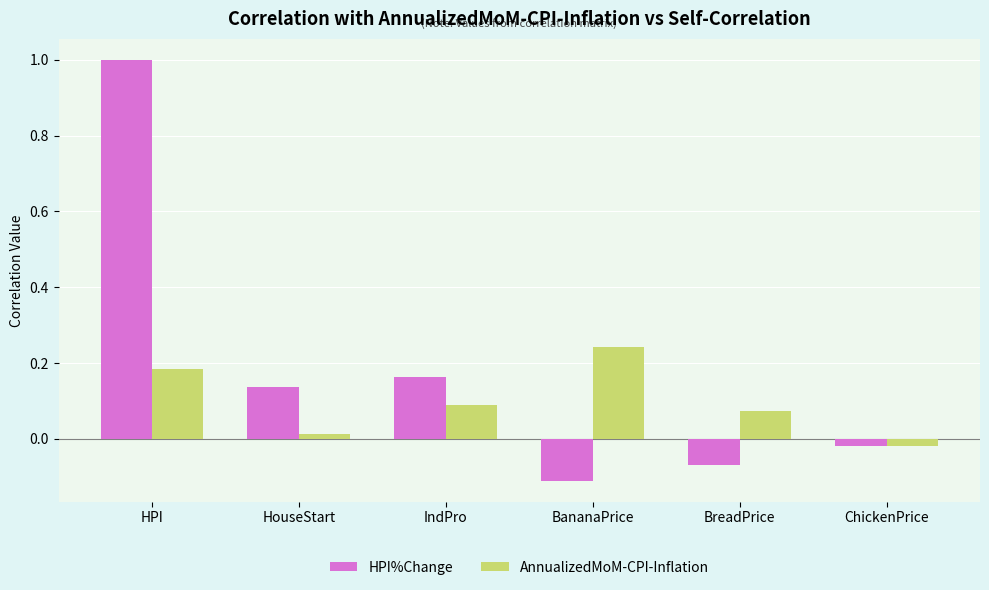

What are all the series names shown in the legend?

HPI%Change, AnnualizedMoM-CPI-Inflation